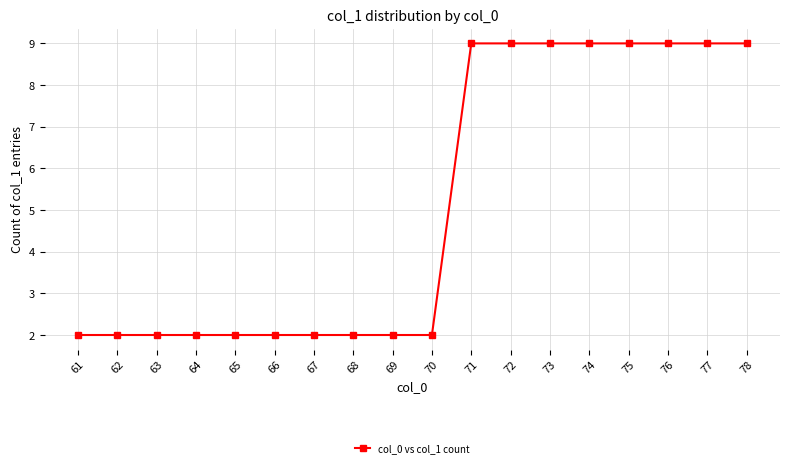

What is the value of the 4th point from the left?

2